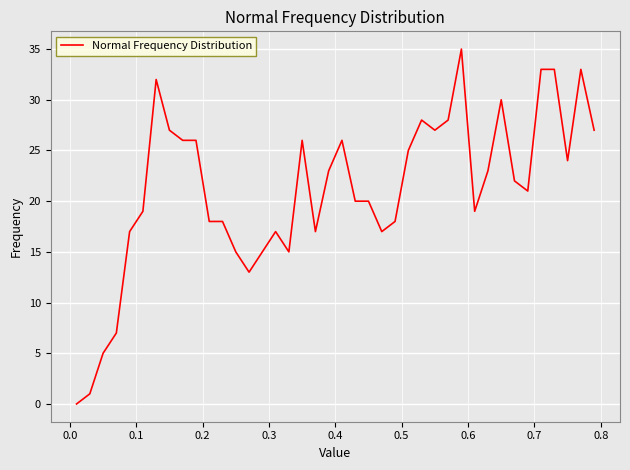

What is the greatest value displayed?

35